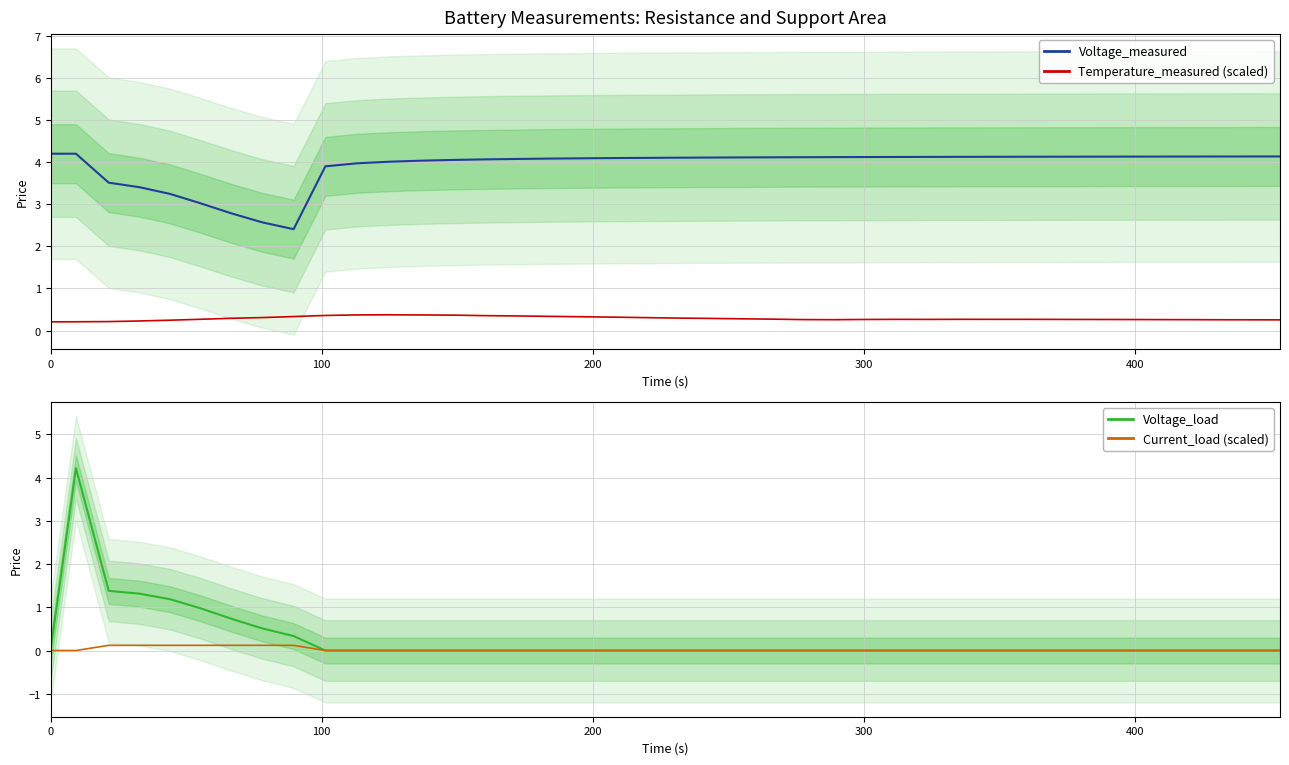

True or false: Voltage_measured and Temperature_measured (scaled) intersect in this chart.

False